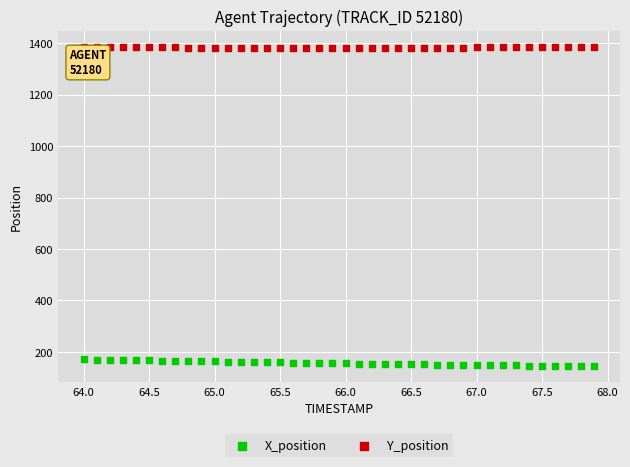

Which series has the largest Y range (max minus min)?

X_position